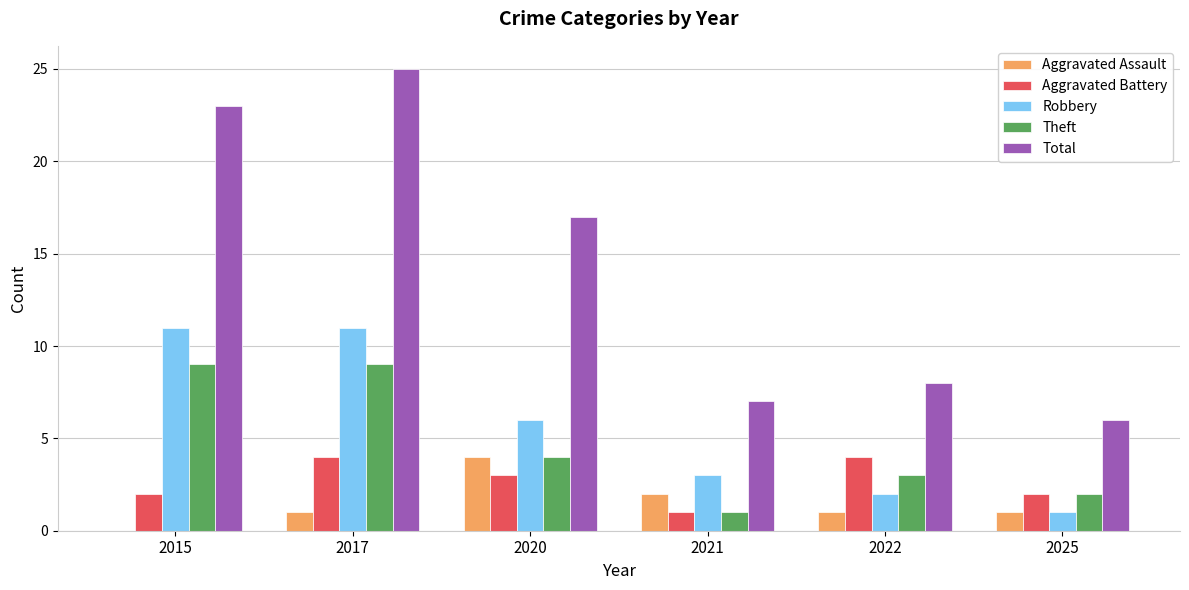

The value of Theft at 2022 is 3. True or false?

True